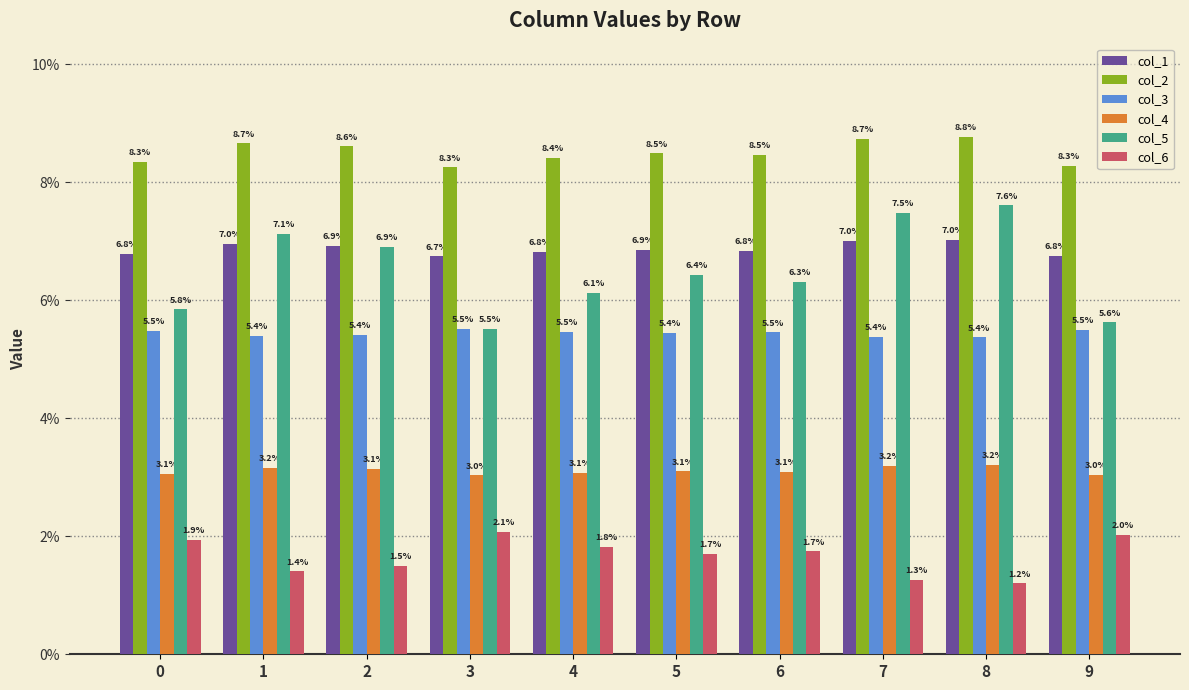

Reading right to left, transcribe all the data shown in this chart.

col_1: 9=0.1	8=0.1	7=0.1	6=0.1	5=0.1	4=0.1	3=0.1	2=0.1	1=0.1	0=0.1
col_2: 9=0.1	8=0.1	7=0.1	6=0.1	5=0.1	4=0.1	3=0.1	2=0.1	1=0.1	0=0.1
col_3: 9=0.1	8=0.1	7=0.1	6=0.1	5=0.1	4=0.1	3=0.1	2=0.1	1=0.1	0=0.1
col_4: 9=0.0	8=0.0	7=0.0	6=0.0	5=0.0	4=0.0	3=0.0	2=0.0	1=0.0	0=0.0
col_5: 9=0.1	8=0.1	7=0.1	6=0.1	5=0.1	4=0.1	3=0.1	2=0.1	1=0.1	0=0.1
col_6: 9=0.0	8=0.0	7=0.0	6=0.0	5=0.0	4=0.0	3=0.0	2=0.0	1=0.0	0=0.0